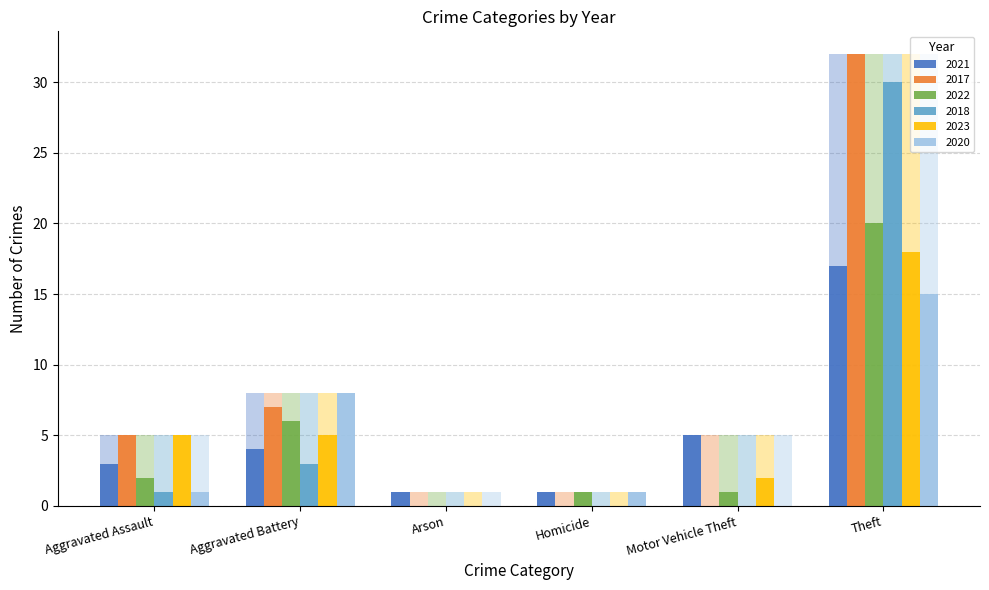

What is the average value of the 2021 series?

5